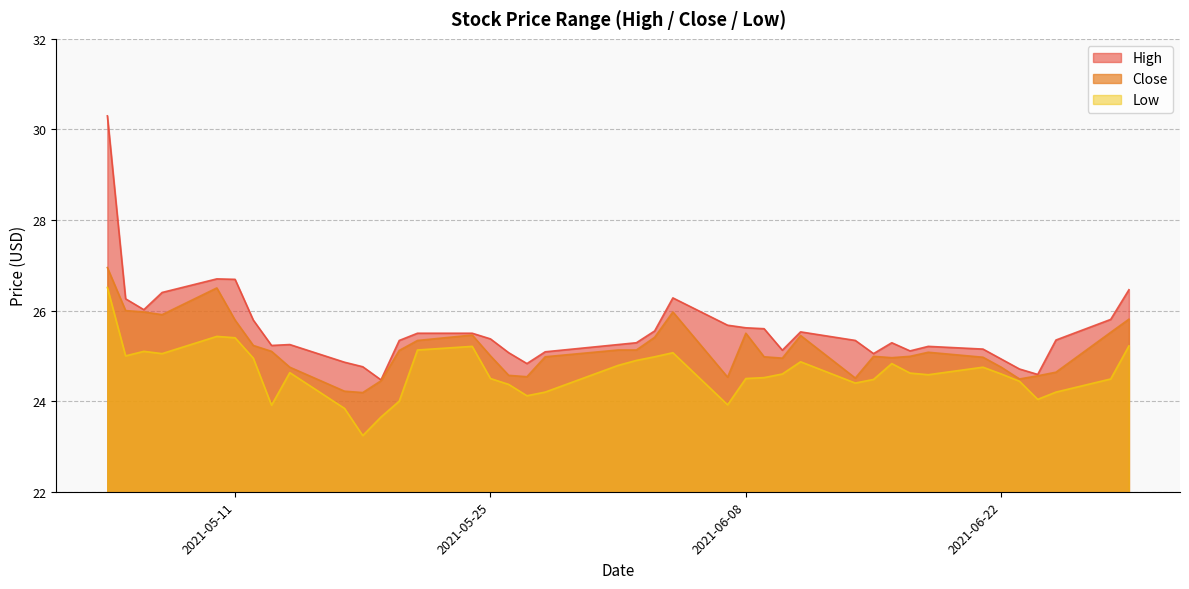

Between 2021-05-20 and 2021-06-02, which is larger?

2021-05-20